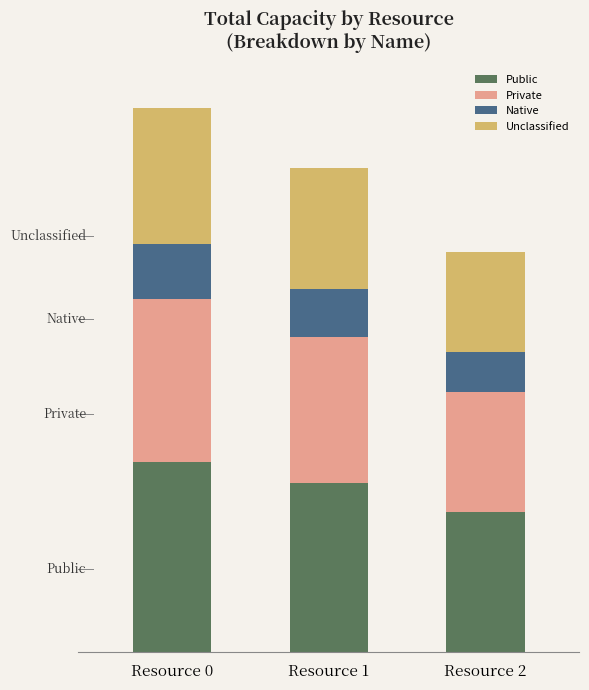

What is the difference between the Native values at Resource 1 and Resource 0?

1.2